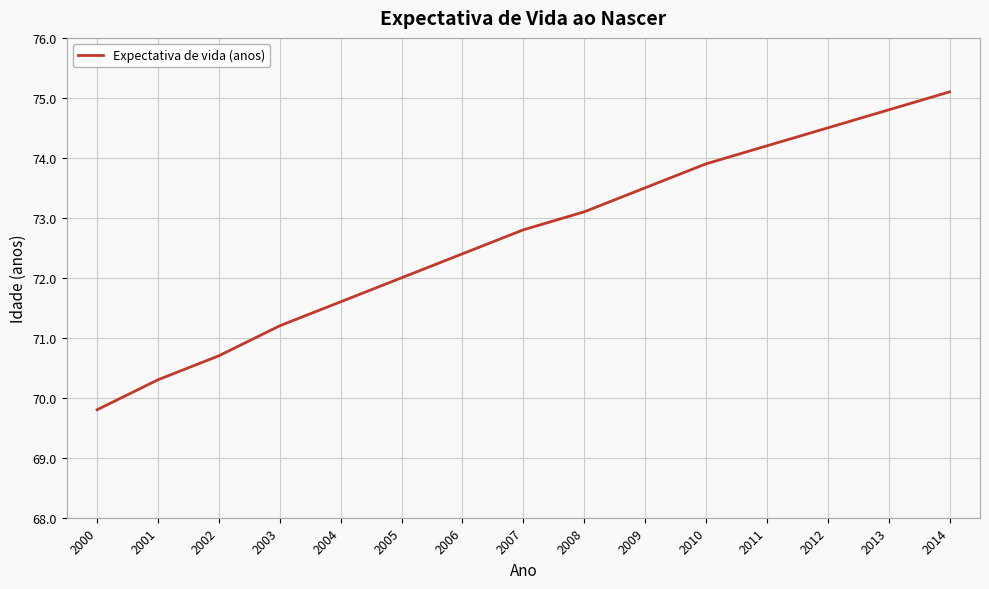

What is the average value?

72.7